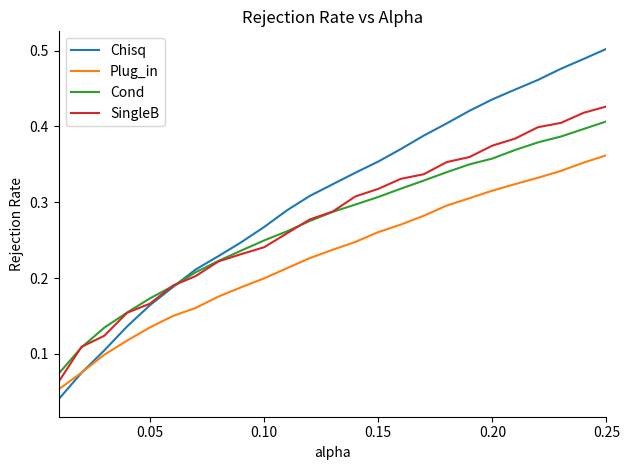

Which series has the largest range (max minus min)?

Chisq